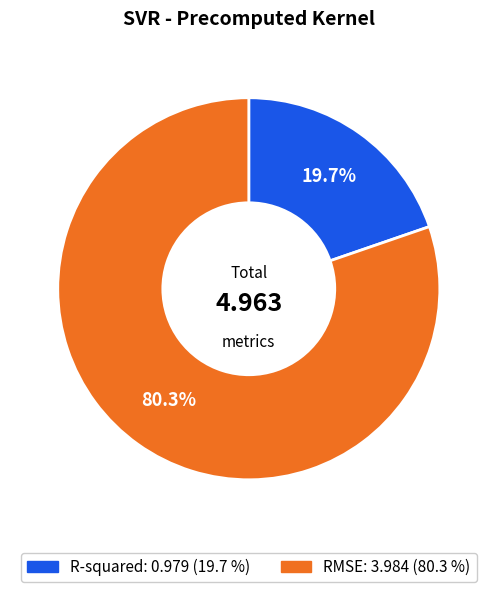

How many slices are in this pie chart?

2